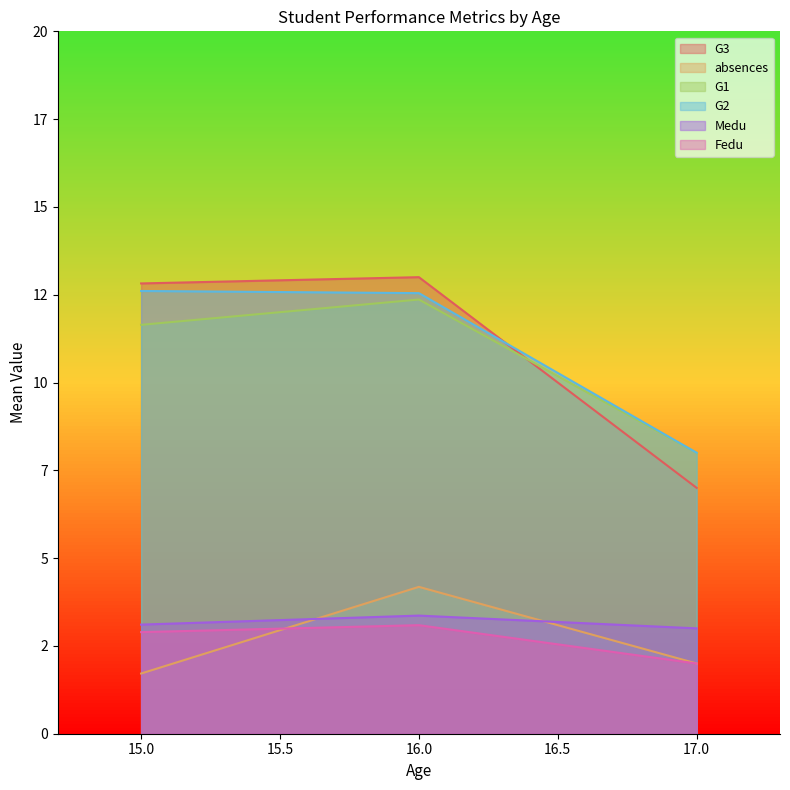

True or false: G2 and absences intersect in this chart.

False